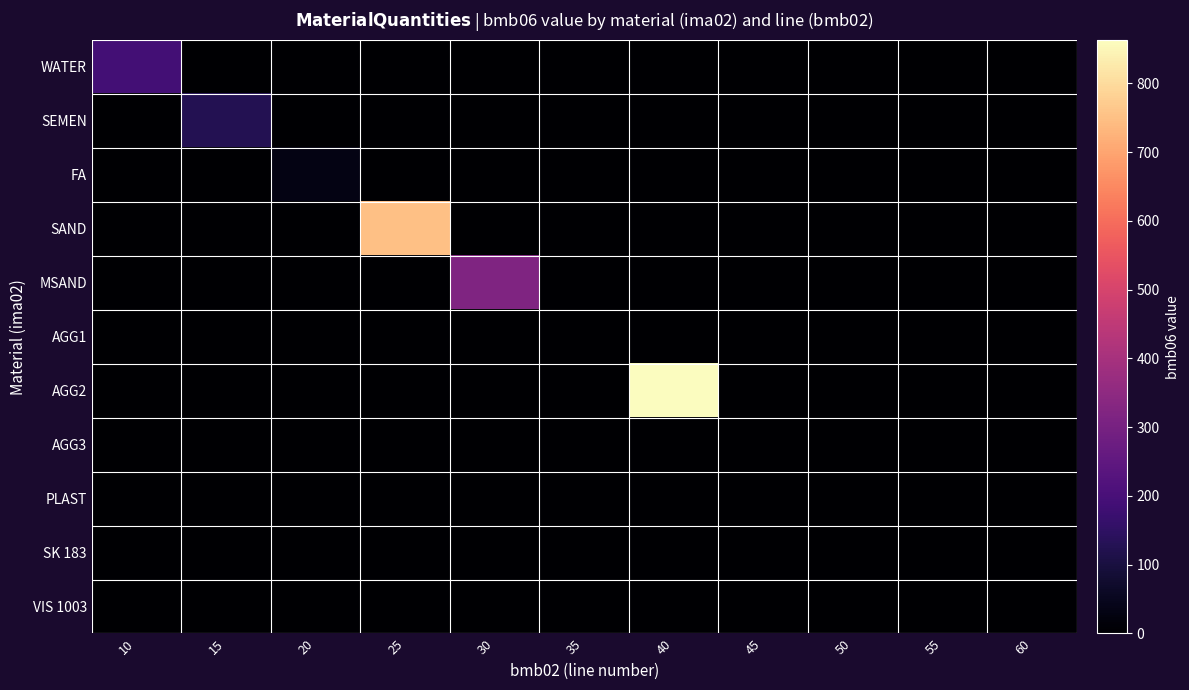

At which category is the sum across all series the highest?

40